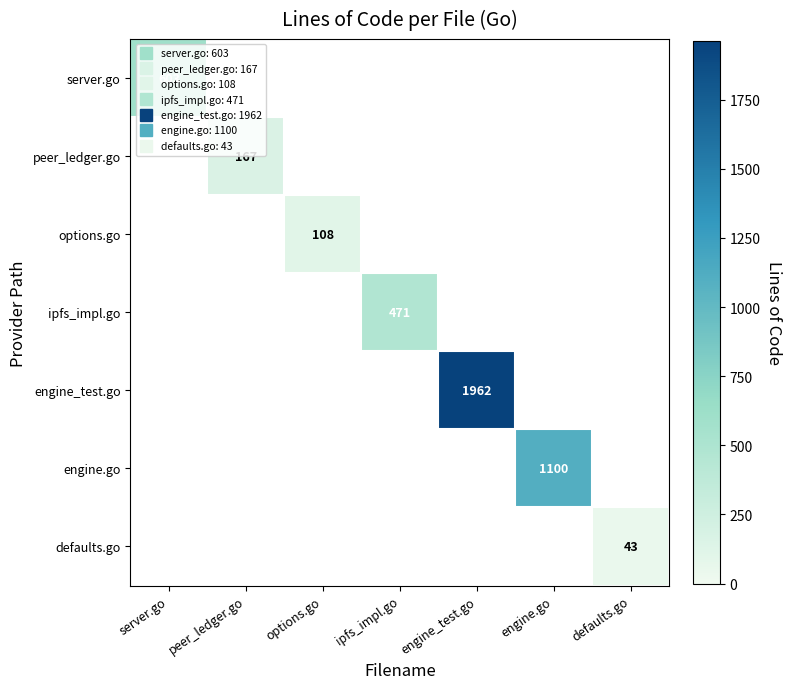

Rank the series by their maximum value, from highest to lowest.

engine_test.go, engine.go, server.go, ipfs_impl.go, peer_ledger.go, options.go, defaults.go